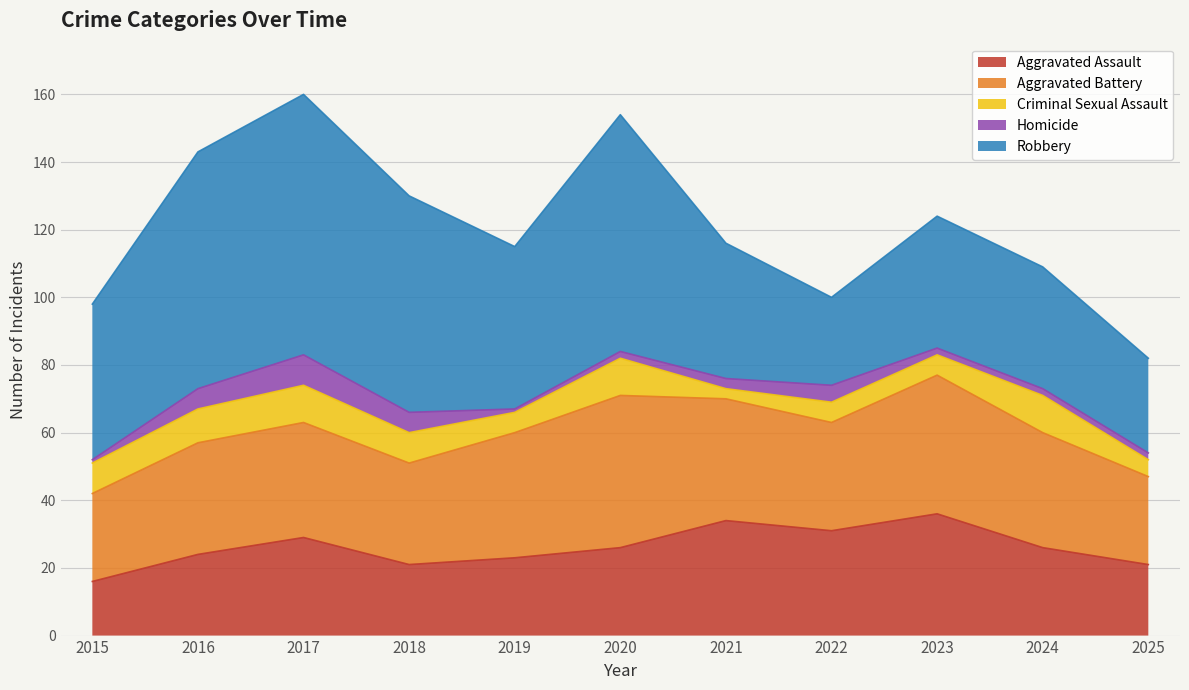

At which category is the sum across all series the highest?

2017